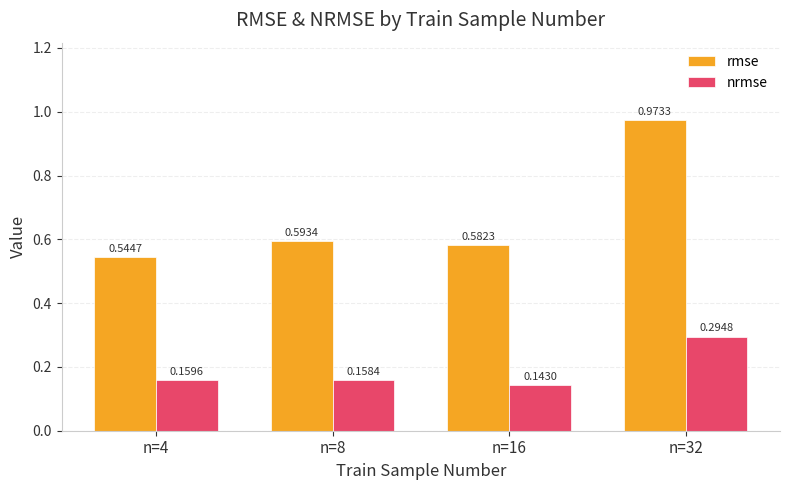

Rank the series by their maximum value, from lowest to highest.

nrmse, rmse